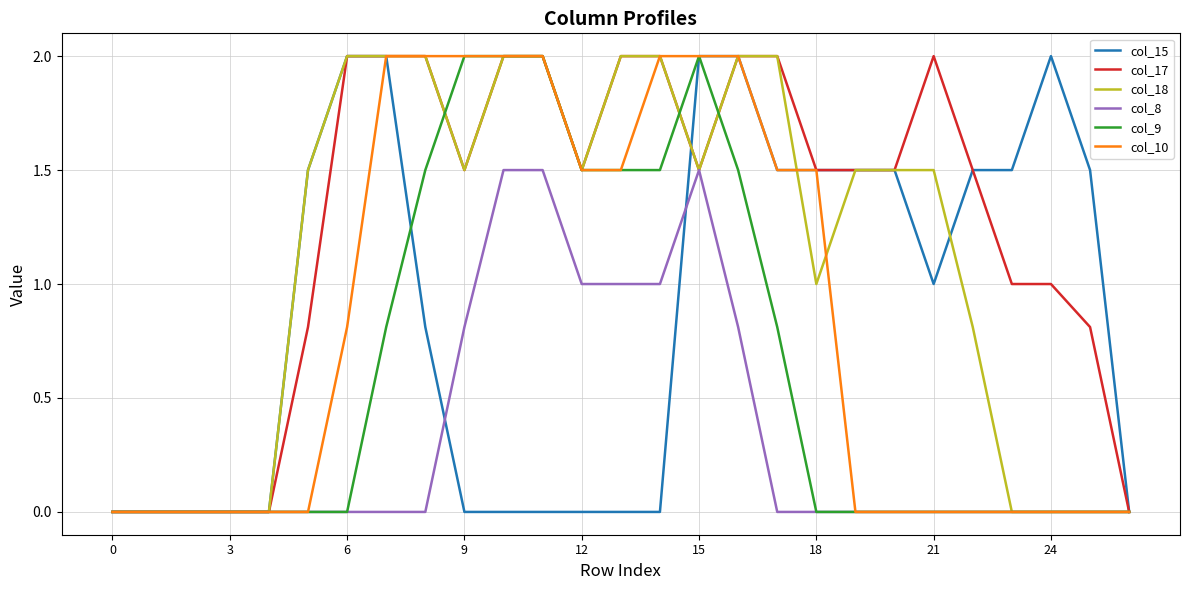

What is the maximum value for col_15?

2.0